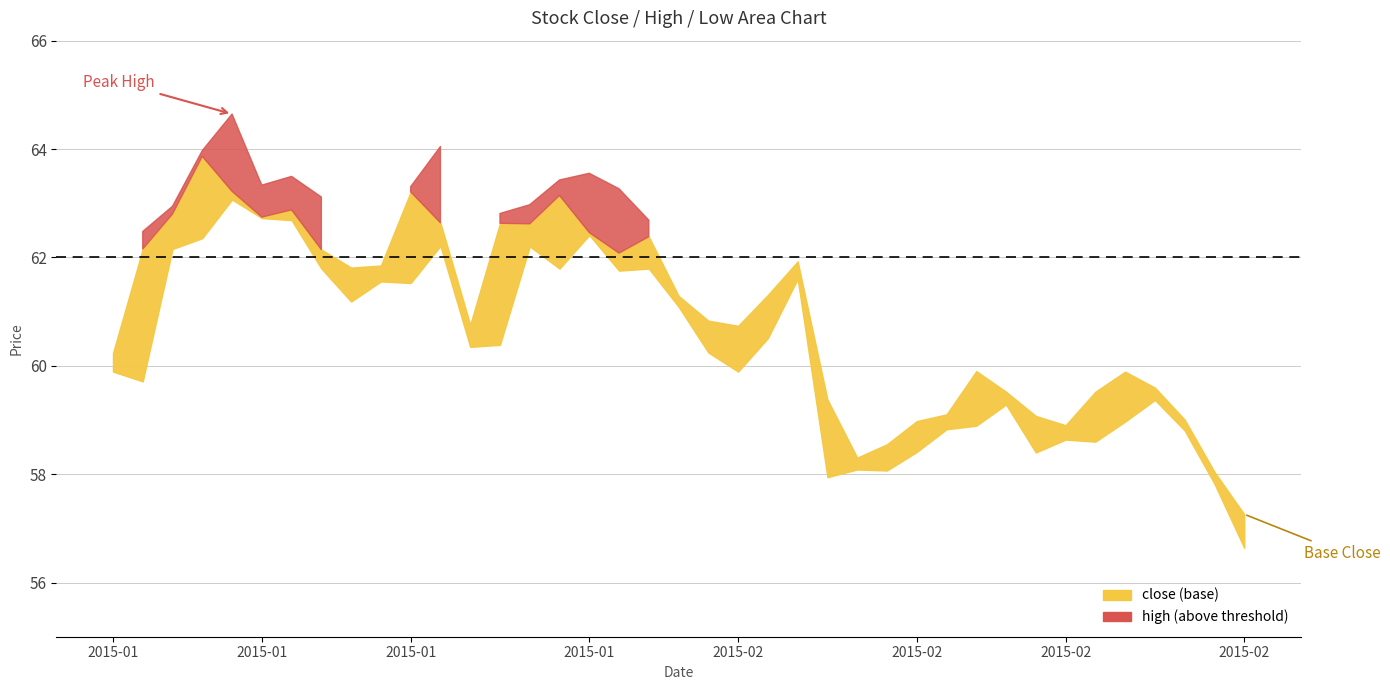

What is the sum of the high values at 15 and 7?

126.5